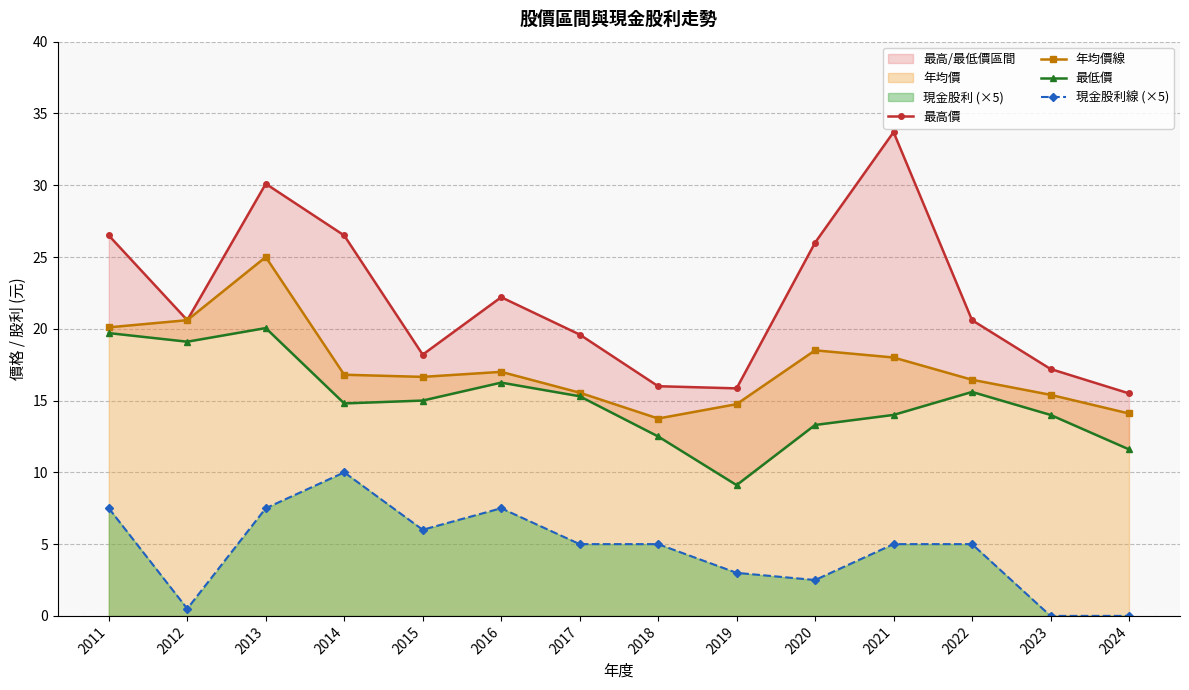

At which category does 現金股利線 (×5) reach its first local peak?

2014